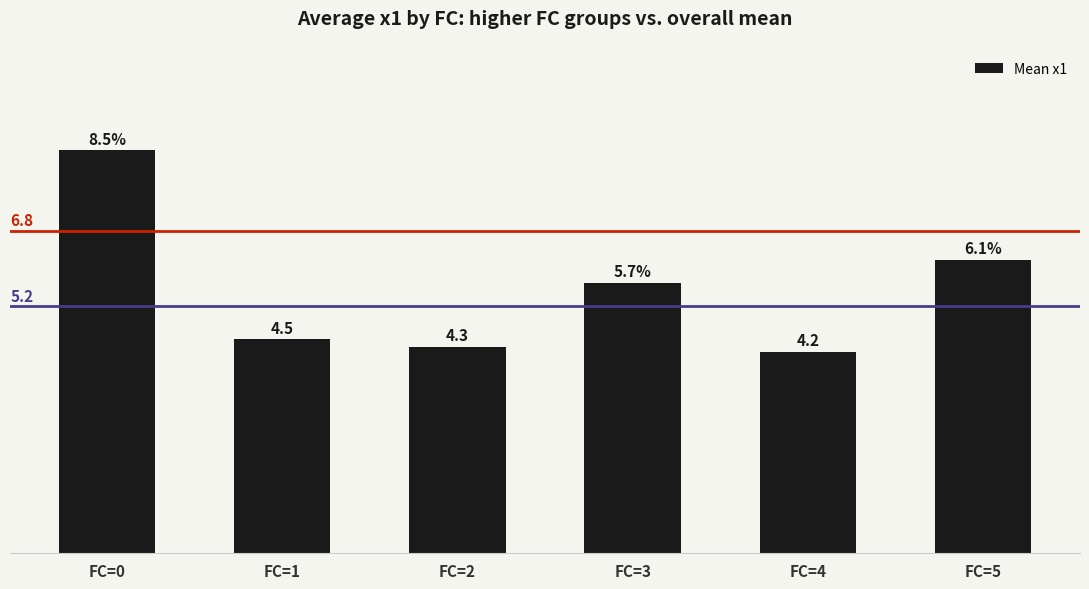

List the labels in order of value, largest first.

FC=0, FC=5, FC=3, FC=1, FC=2, FC=4